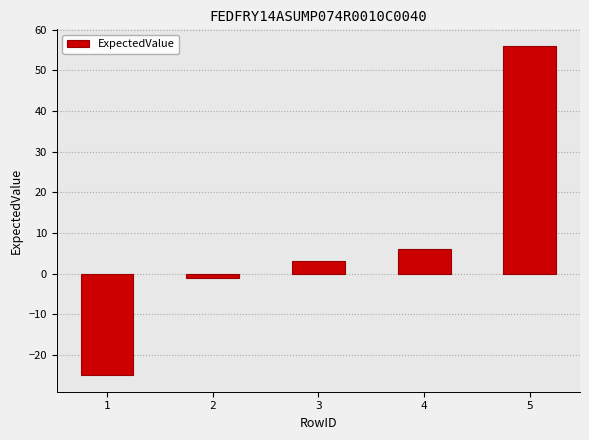

What is the difference between the values at 5 and 3?

53